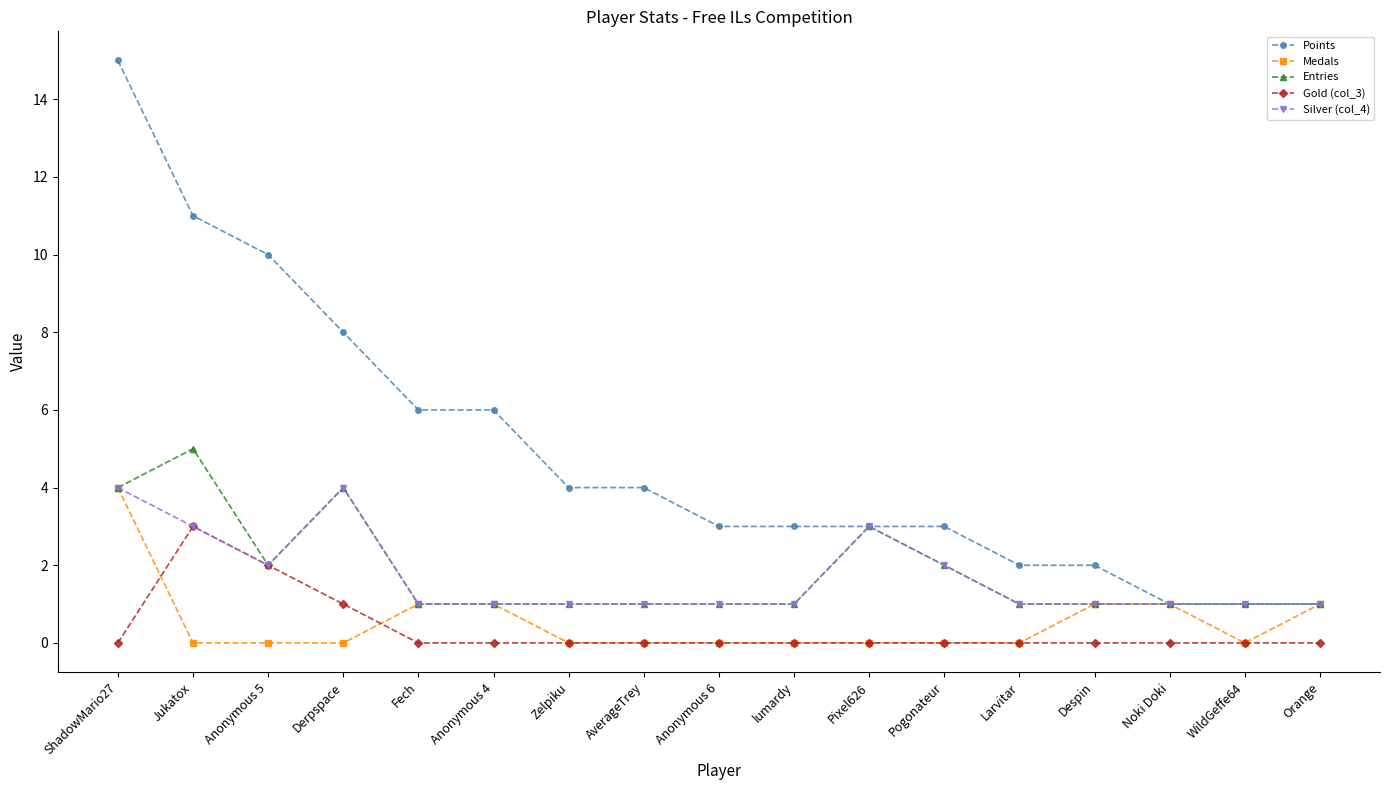

Count the number of data series in this chart.

5